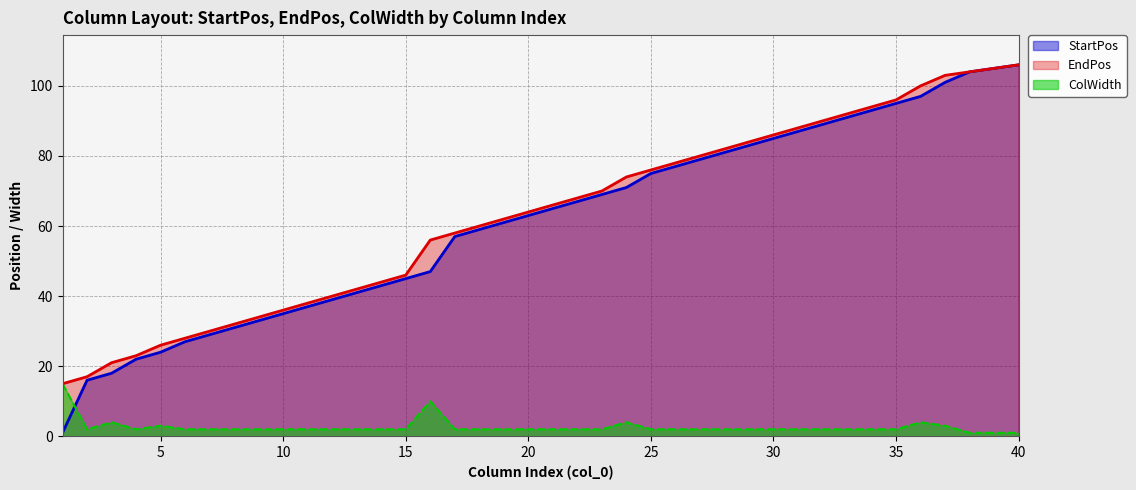

At which label does StartPos first exceed 65?

22